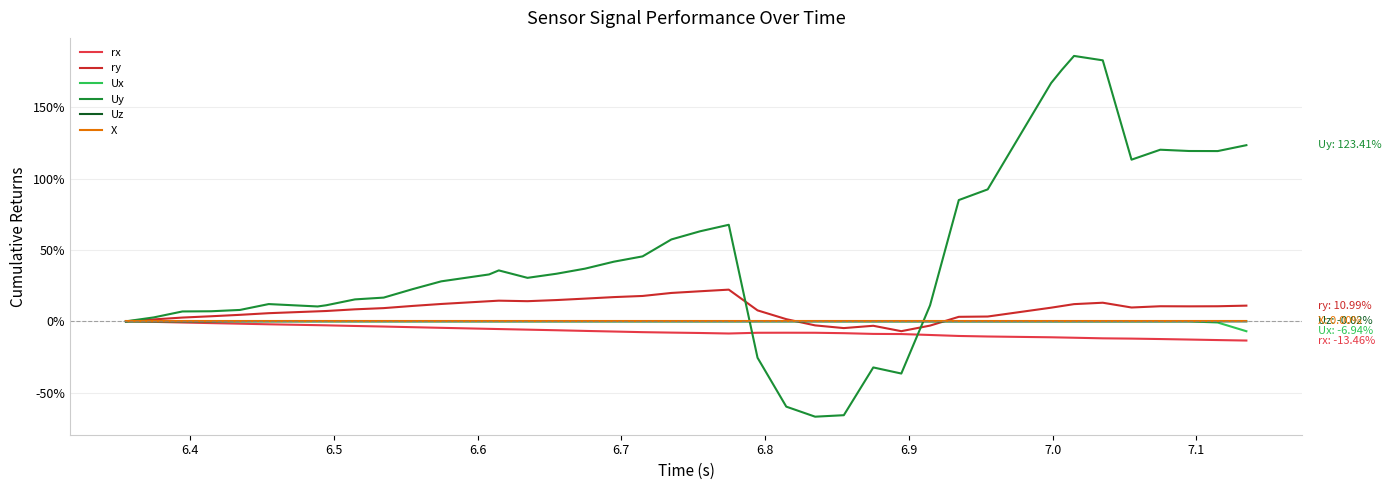

Which series has the largest total across all categories?

Uy